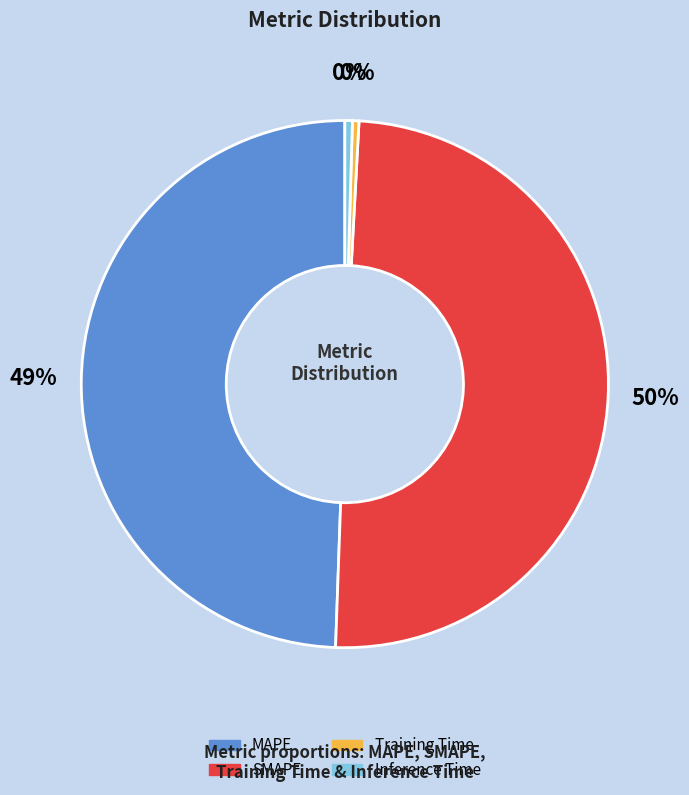

How many slices are in this pie chart?

4